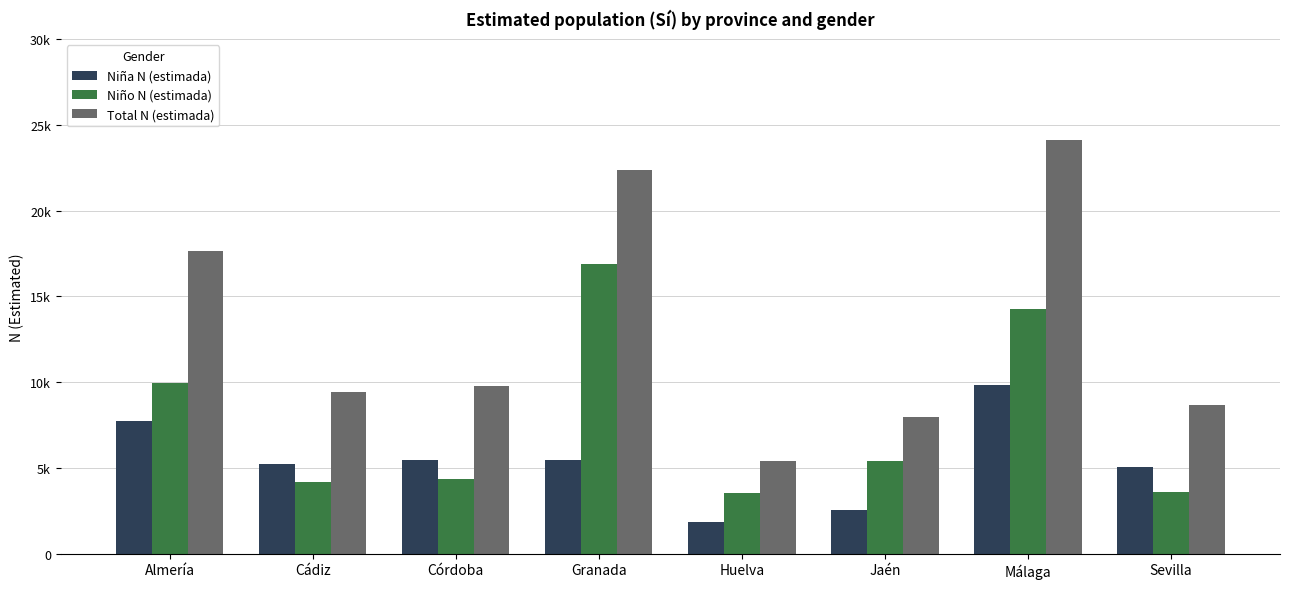

What are all the series names shown in the legend?

Niña N (estimada), Niño N (estimada), Total N (estimada)